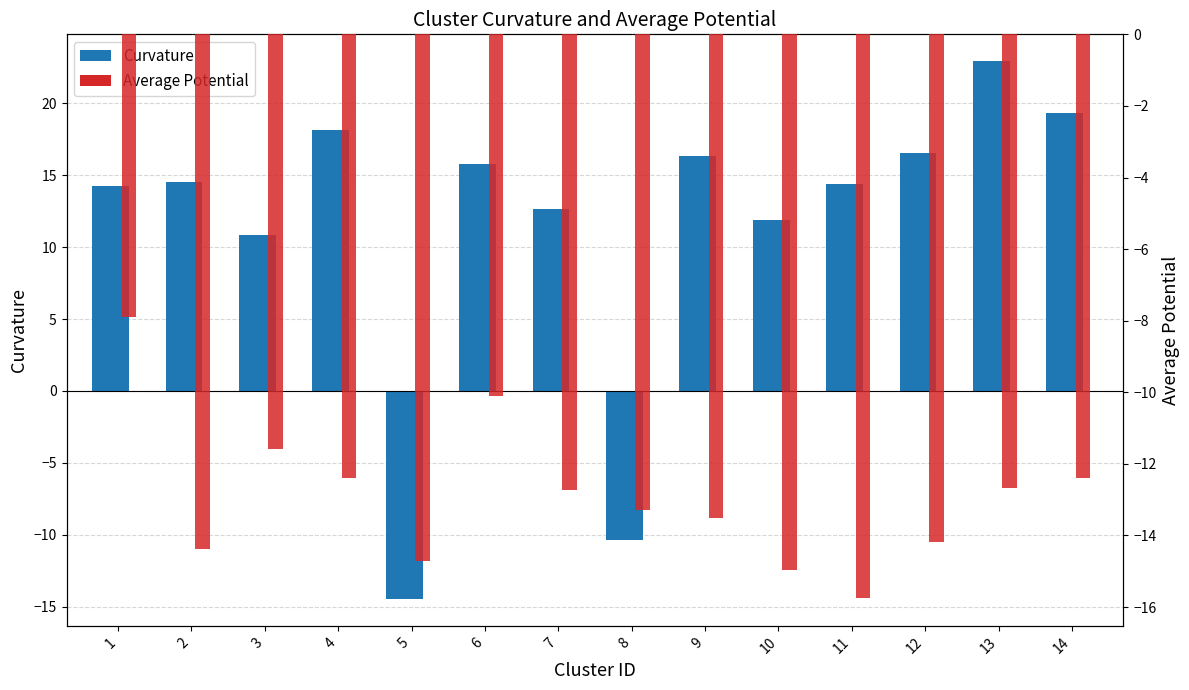

Reading right to left, transcribe all the data shown in this chart.

Curvature: 19.3	22.9	16.5	14.4	11.9	16.3	-10.4	12.7	15.8	-14.5	18.1	10.8	14.6	14.2
Average Potential: -12.4	-12.7	-14.2	-15.7	-15.0	-13.5	-13.3	-12.7	-10.1	-14.7	-12.4	-11.6	-14.4	-7.9